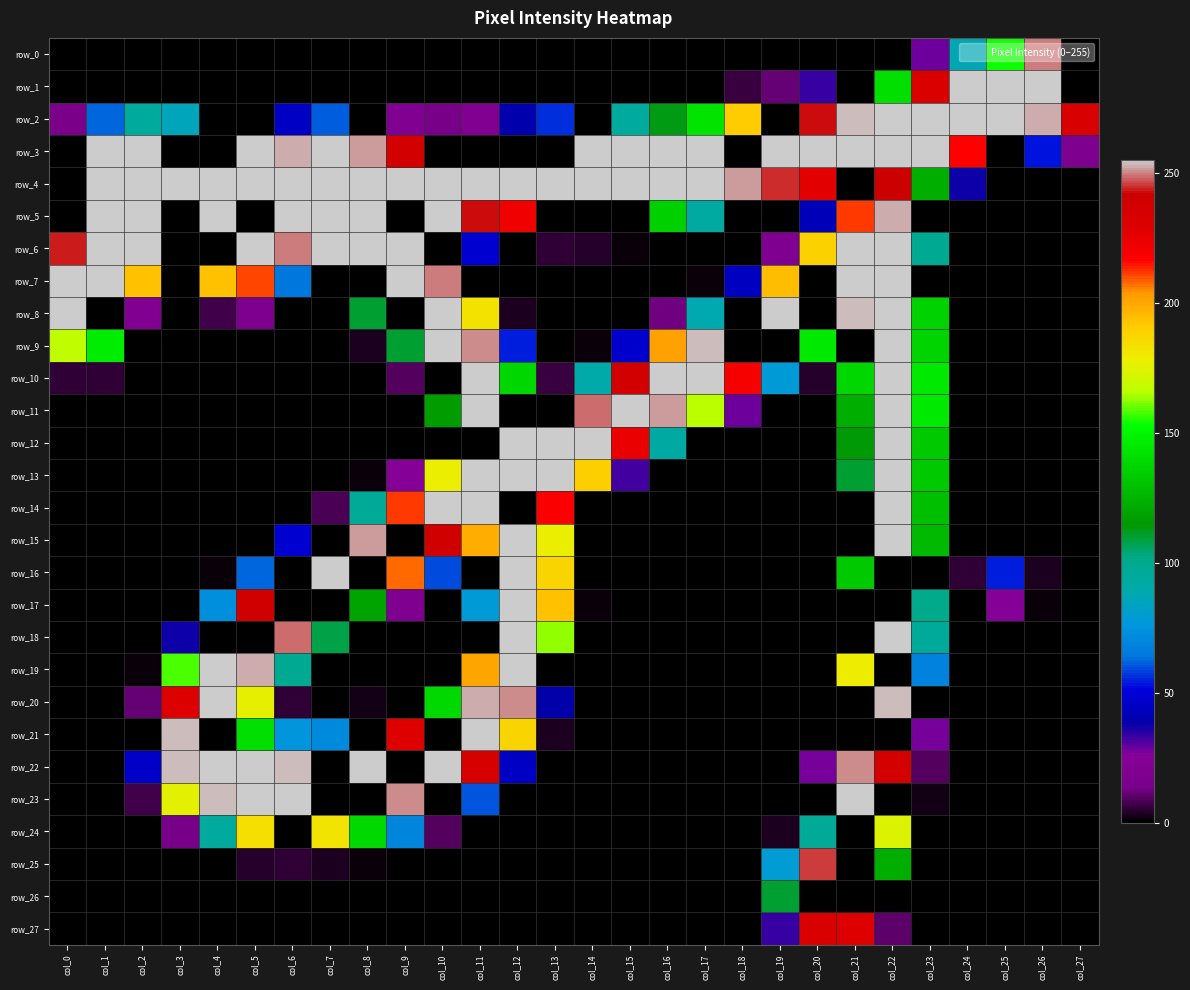

At which label does row_13 reach its minimum?

col_0